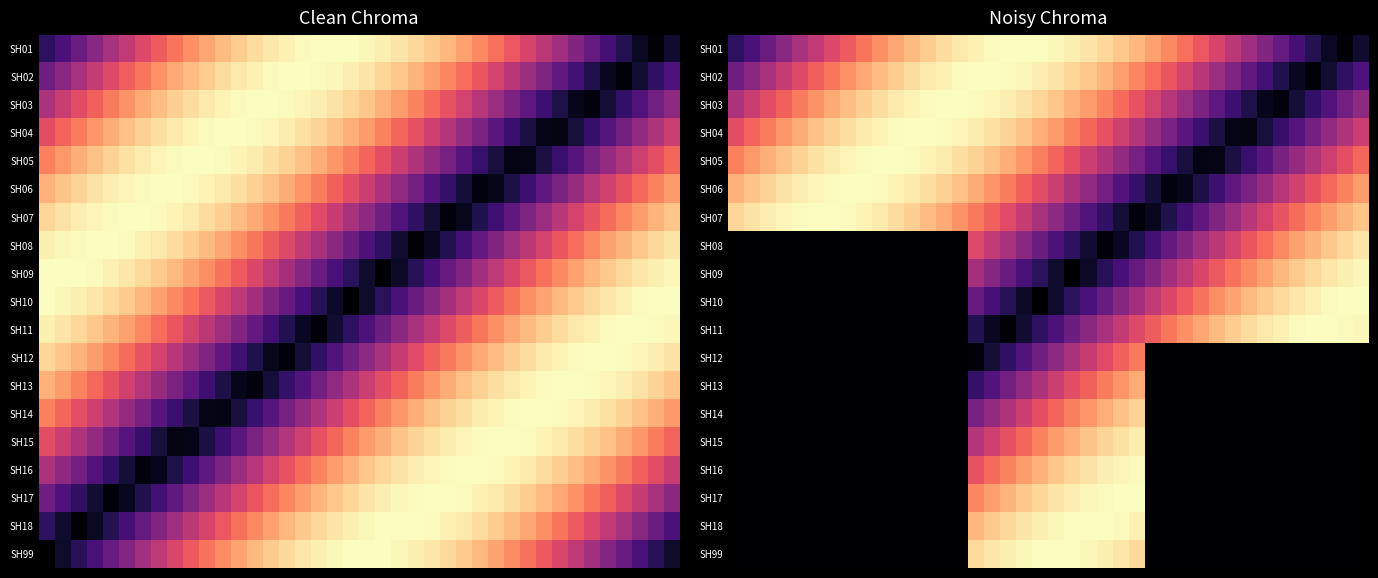

How many series are shown in this chart?

19